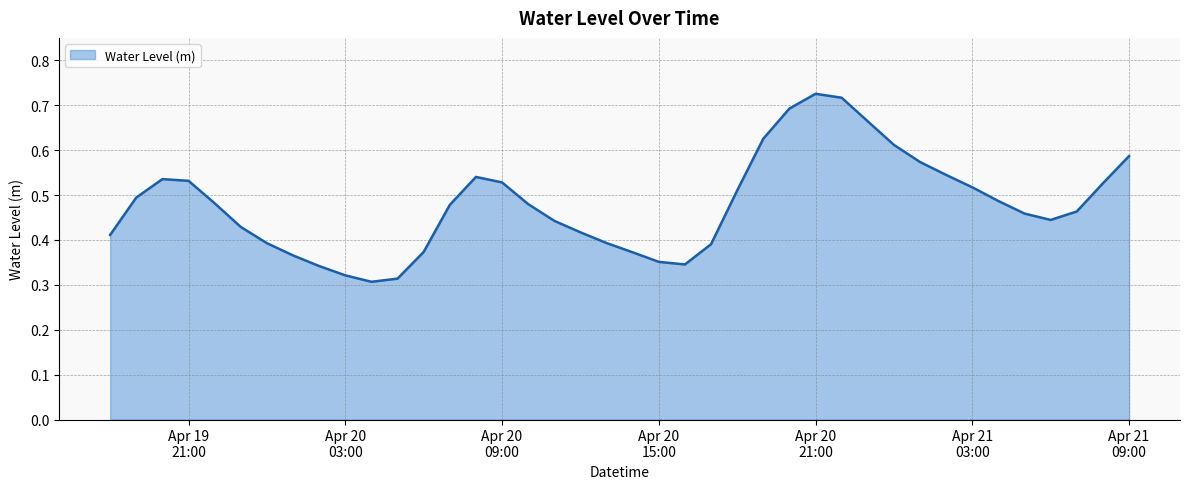

How many lines are shown in the chart?

1